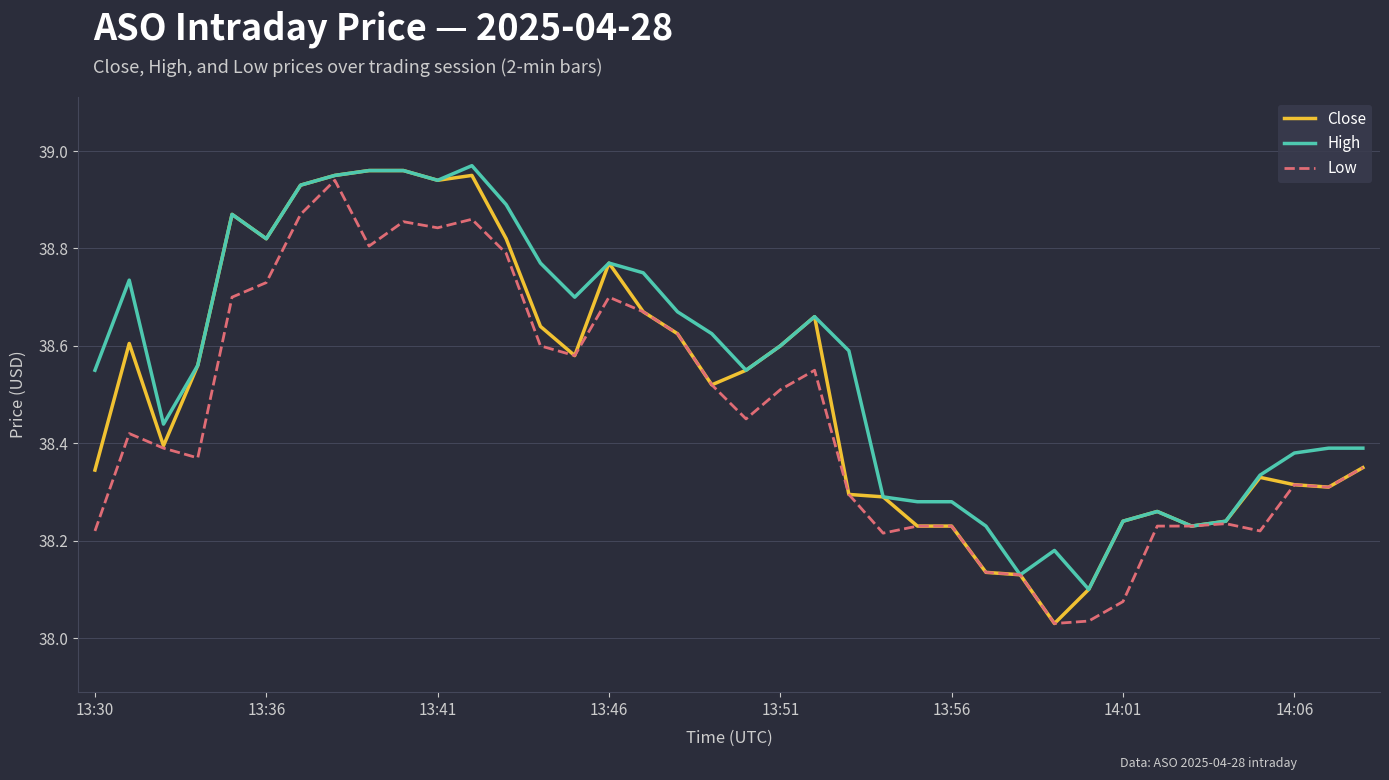

Which series has the largest range (max minus min)?

Close